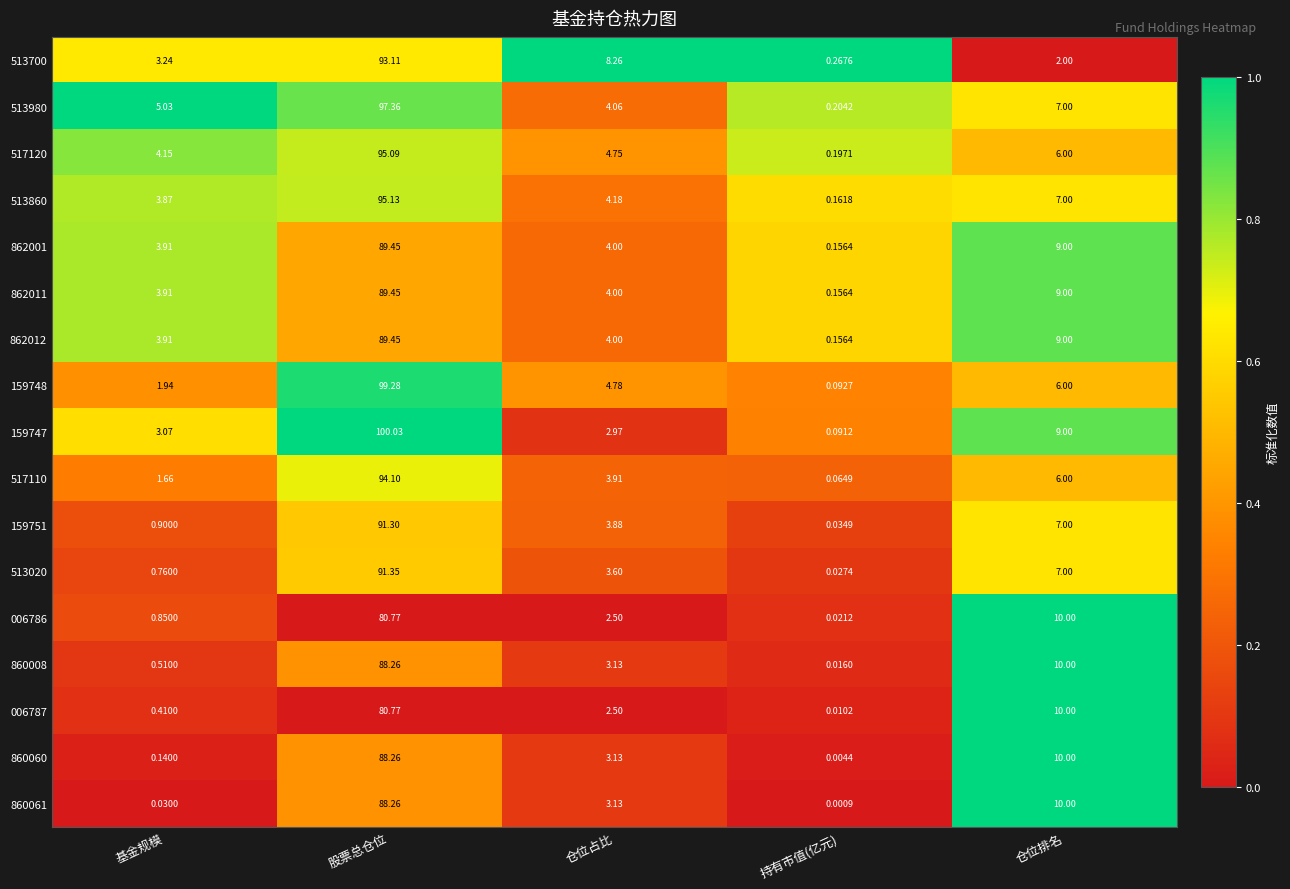

At which label is 860008 closest to 44?

仓位排名